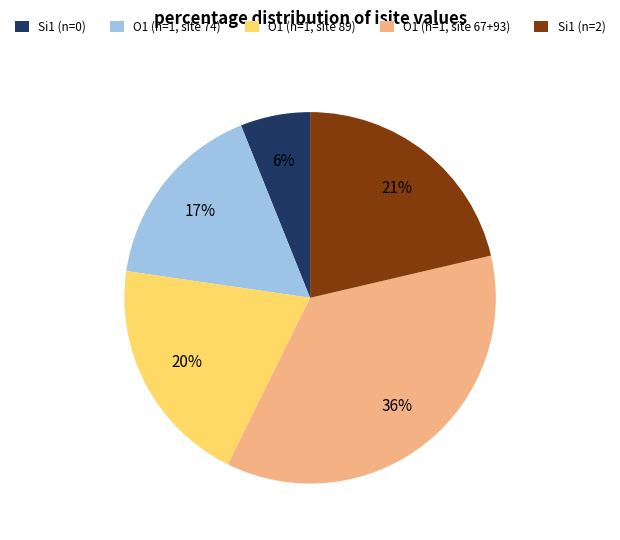

True or false: Si1 (n=2) accounts for 10% of the total.

False